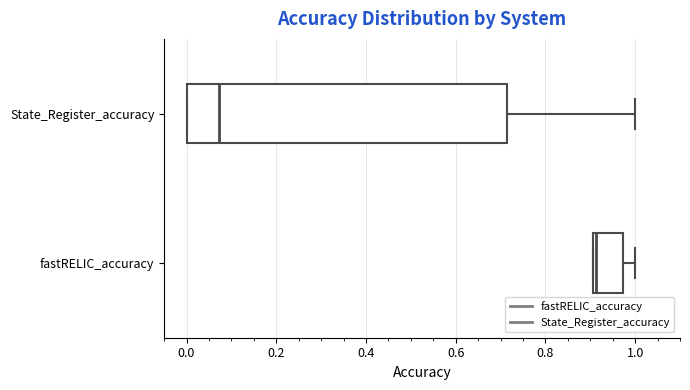

Reading bottom to top, read every box against the x-axis: the position of its median line, the range the box covers, and the ends of its whiskers. The values are not printed on the chart, so give them approximately, as read against the axis.

fastRELIC_accuracy: median 0.92, box 0.90 to 0.98, whiskers 0.90 to 1.00
State_Register_accuracy: median 0.08, box 0.00 to 0.72, whiskers 0.00 to 1.00